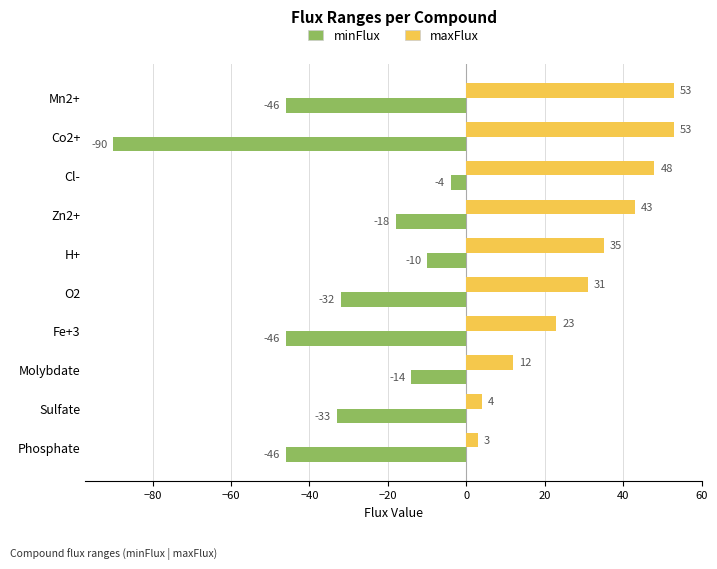

What is the maximum value shown in the chart?

53